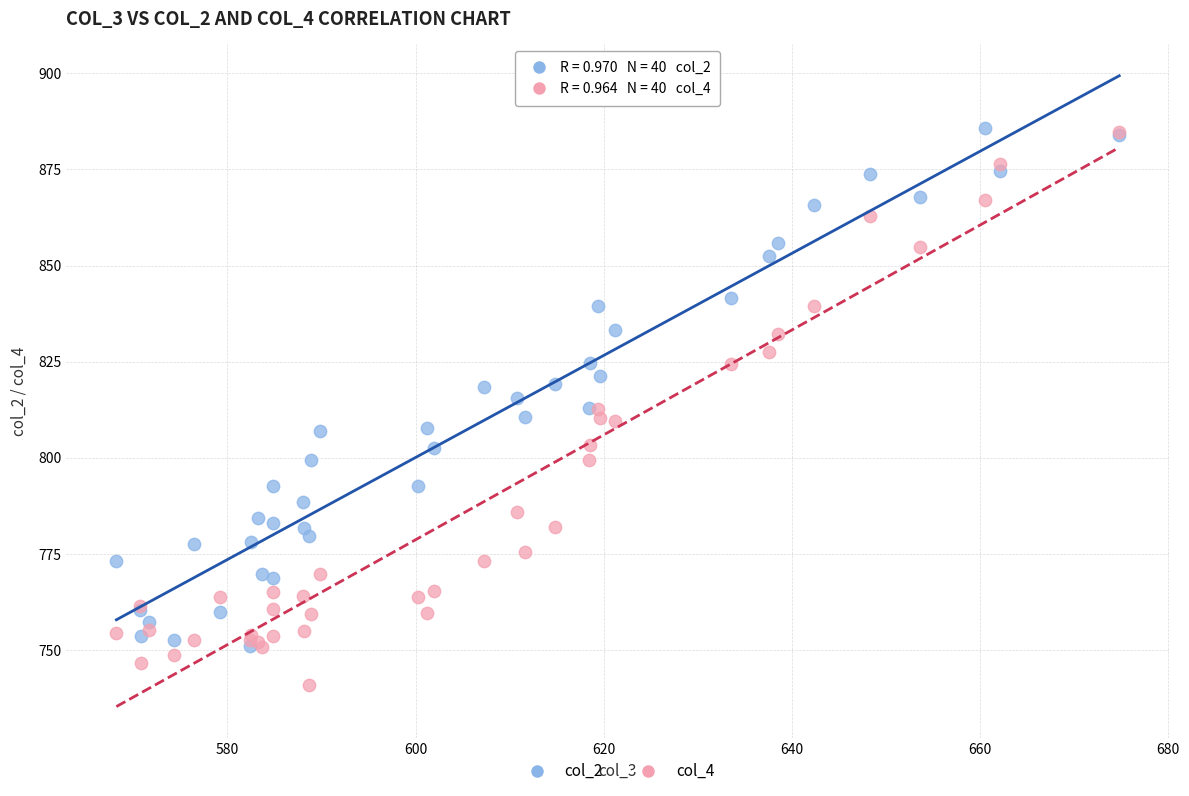

What are all the series names shown in the legend?

col_2, col_4